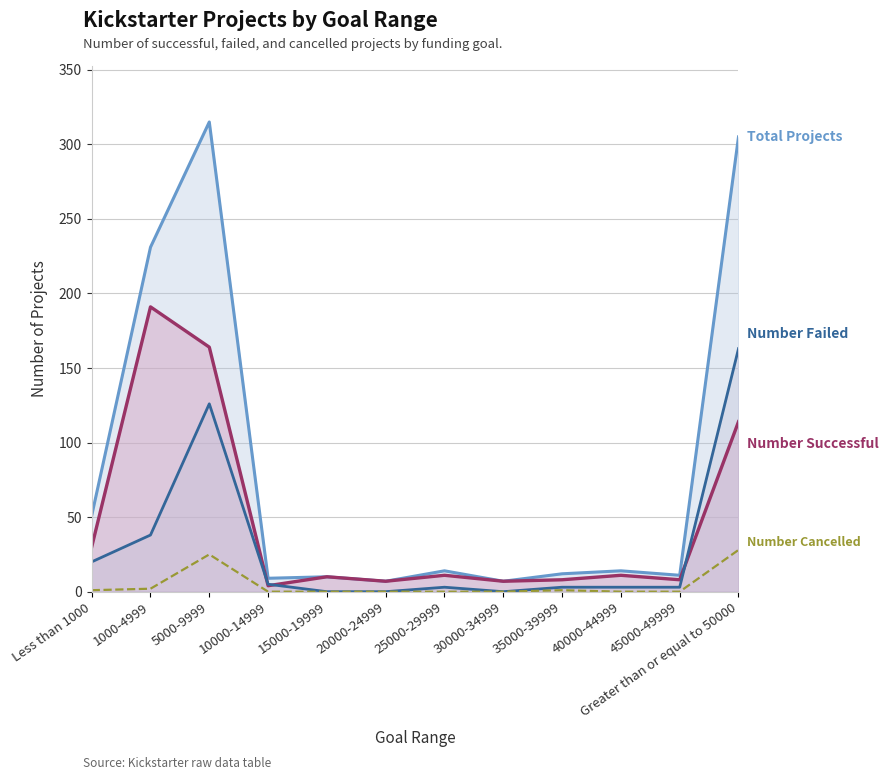

What is the difference between the second highest and second lowest values?

25